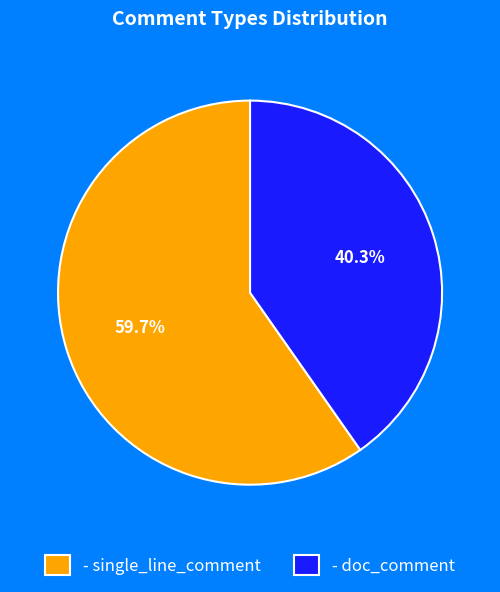

Between - doc_comment and - single_line_comment, which is larger?

- single_line_comment